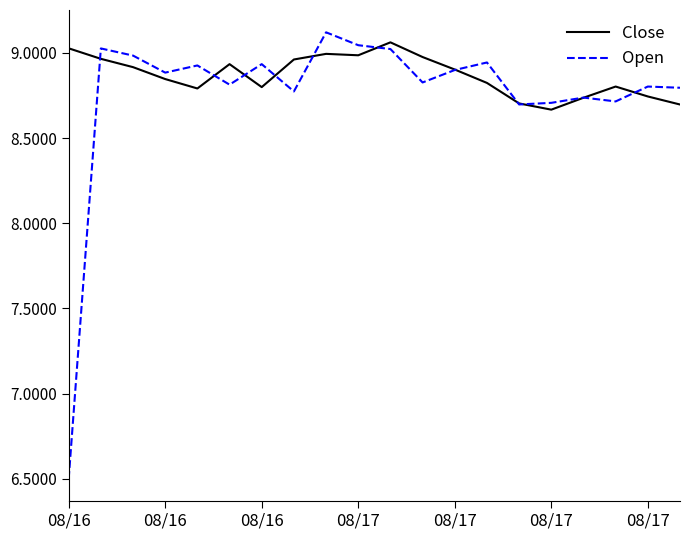

Which series has the widest spread of values?

Open